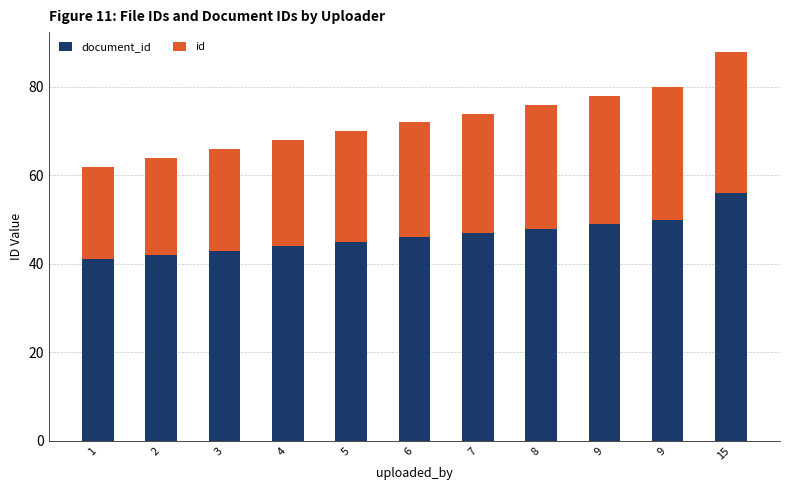

List the series in order of their overall mean, lowest first.

id, document_id